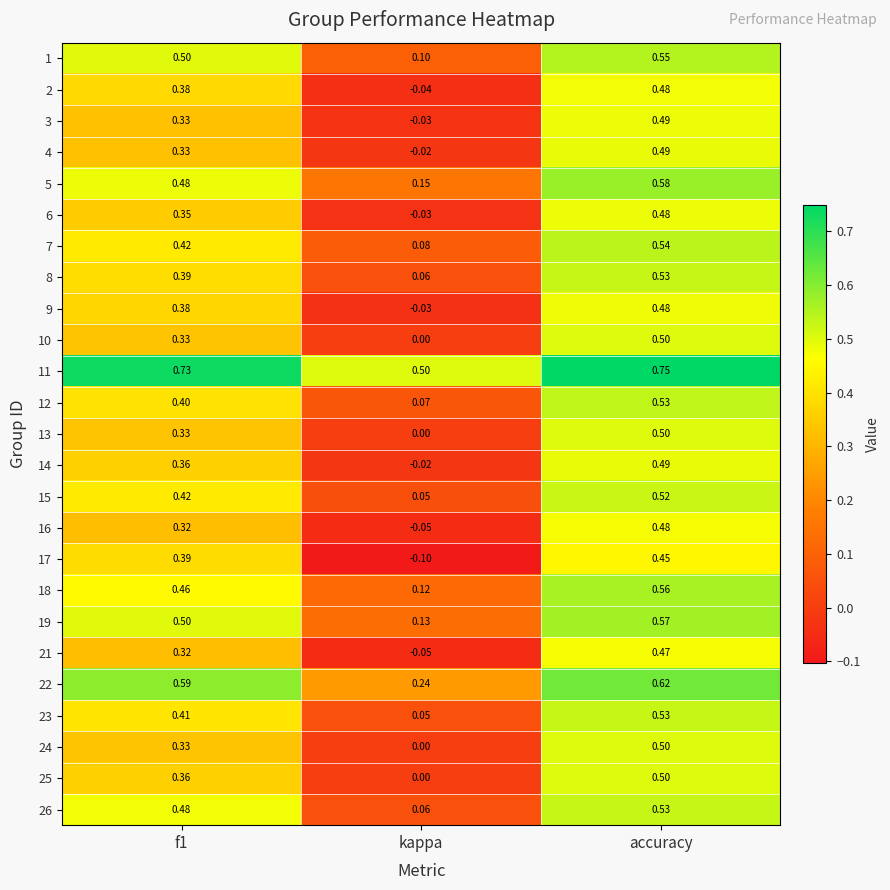

Is the value of 23 at kappa greater than the value of 9 at accuracy?

No